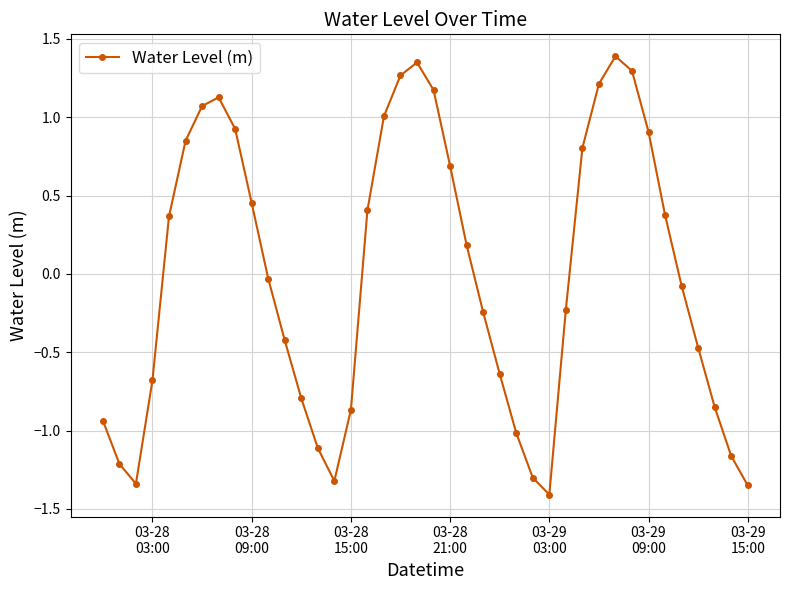

What is the difference between the maximum and minimum values?

2.8